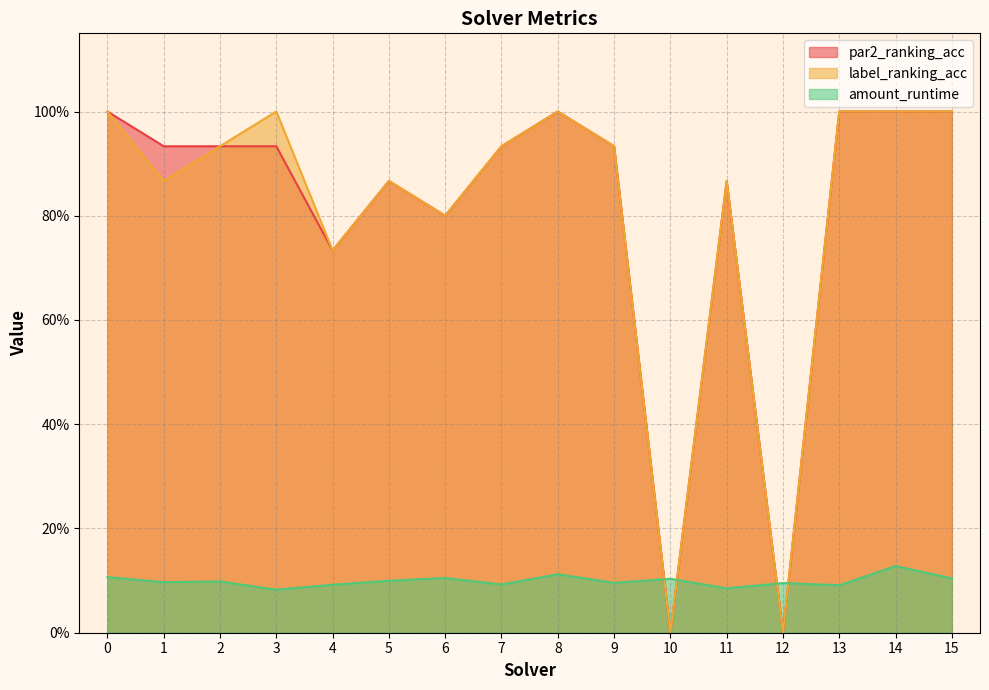

What are all the series names shown in the legend?

par2_ranking_acc, label_ranking_acc, amount_runtime